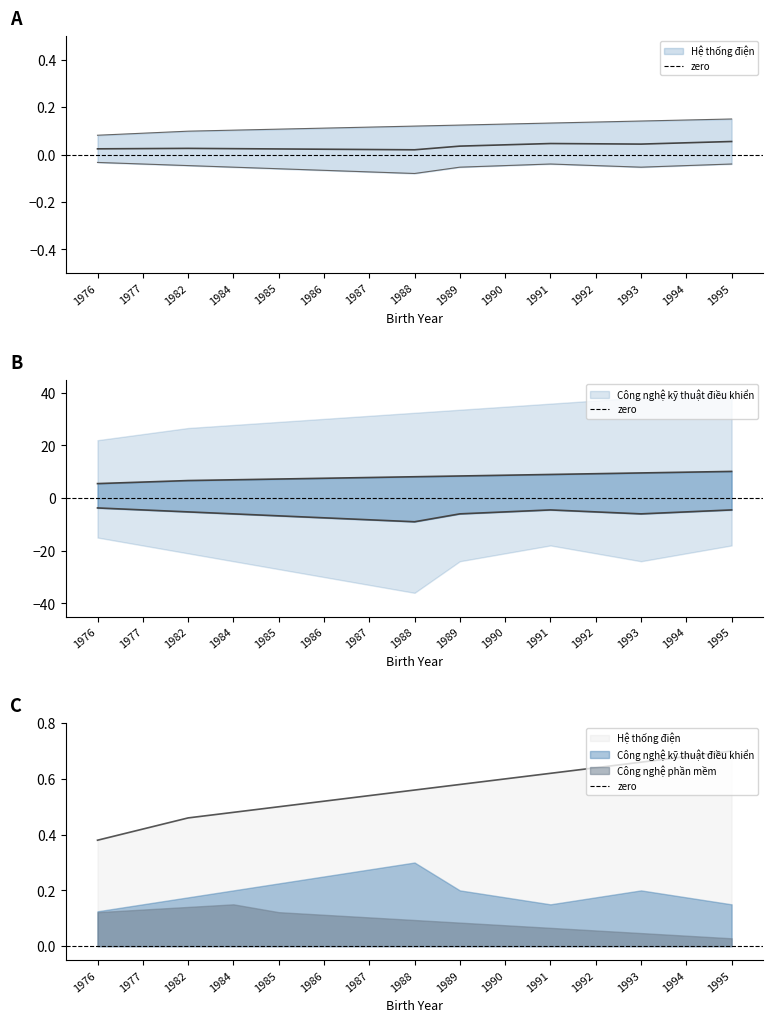

Which label corresponds to the largest value in the chart?

1995